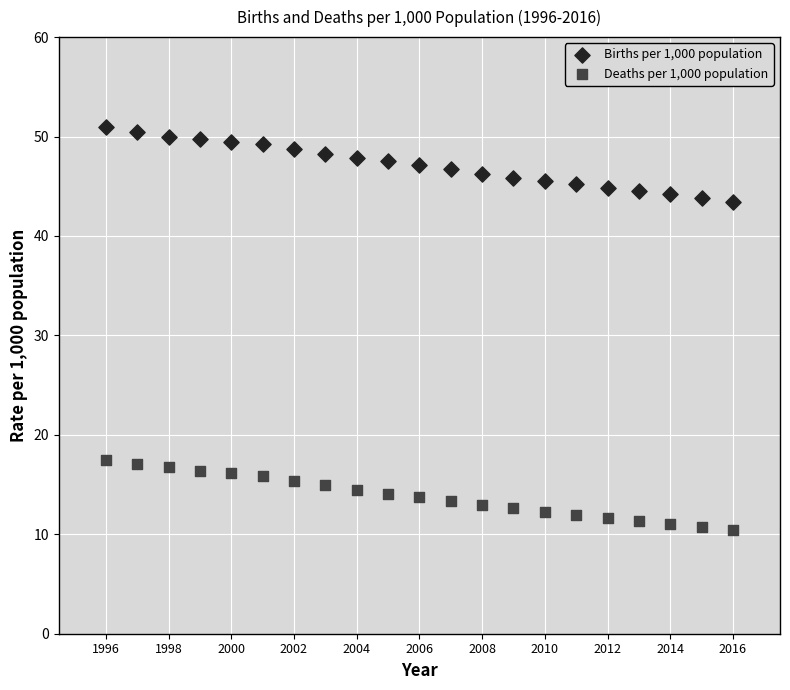

Which series has the widest spread of Y values?

Births per 1,000 population